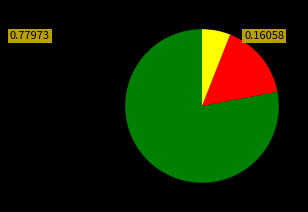

Is there any slice that represents more than half of the pie?

Yes